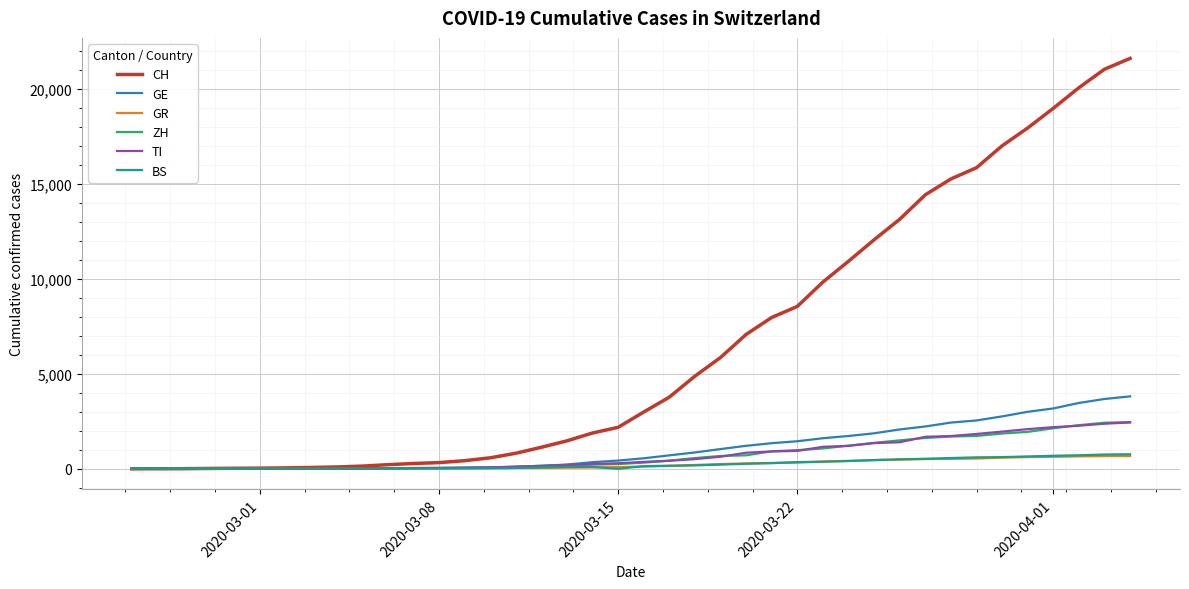

Does the chart display data point markers on the line(s)?

No